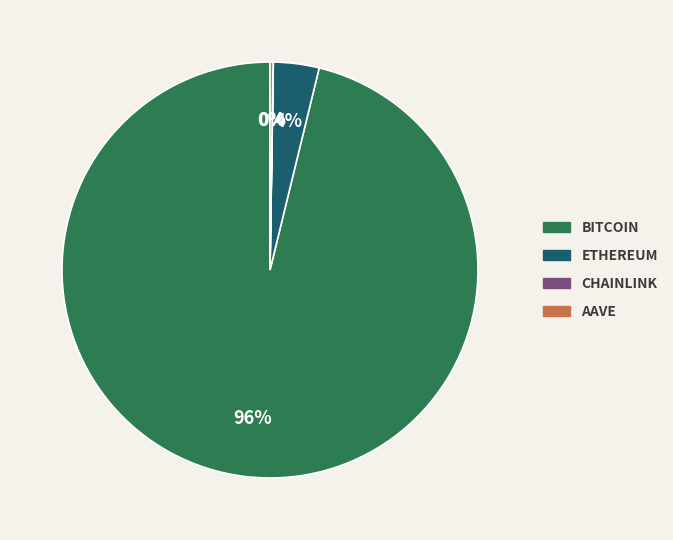

To the nearest percent, what is the difference between the largest and smallest slice percentages?

96%